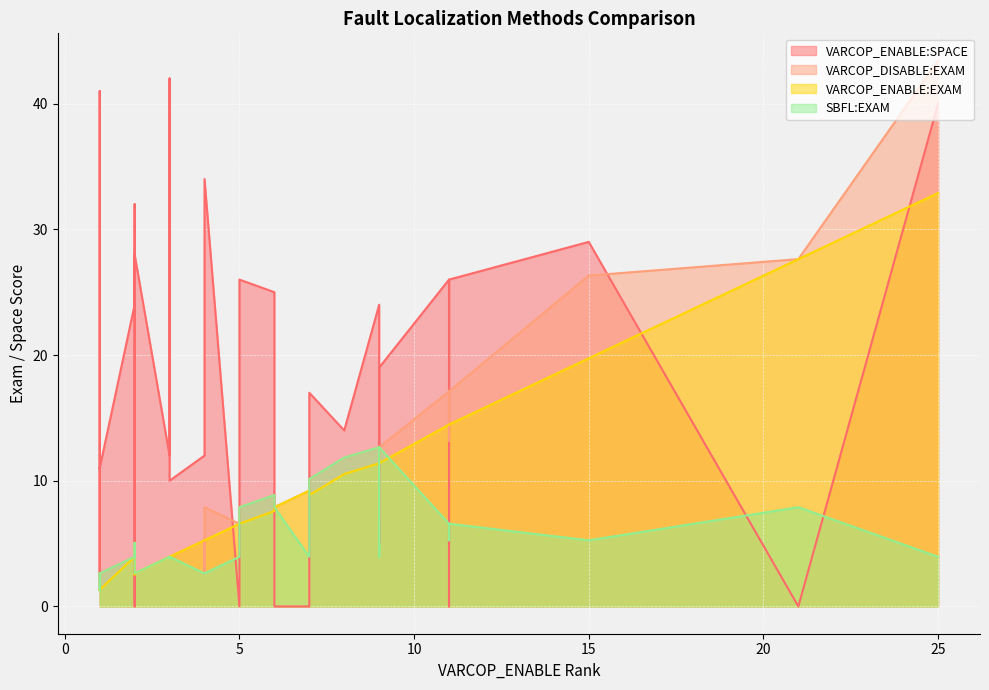

Between 31 and 36, which series saw the biggest shift?

VARCOP_ENABLE:SPACE